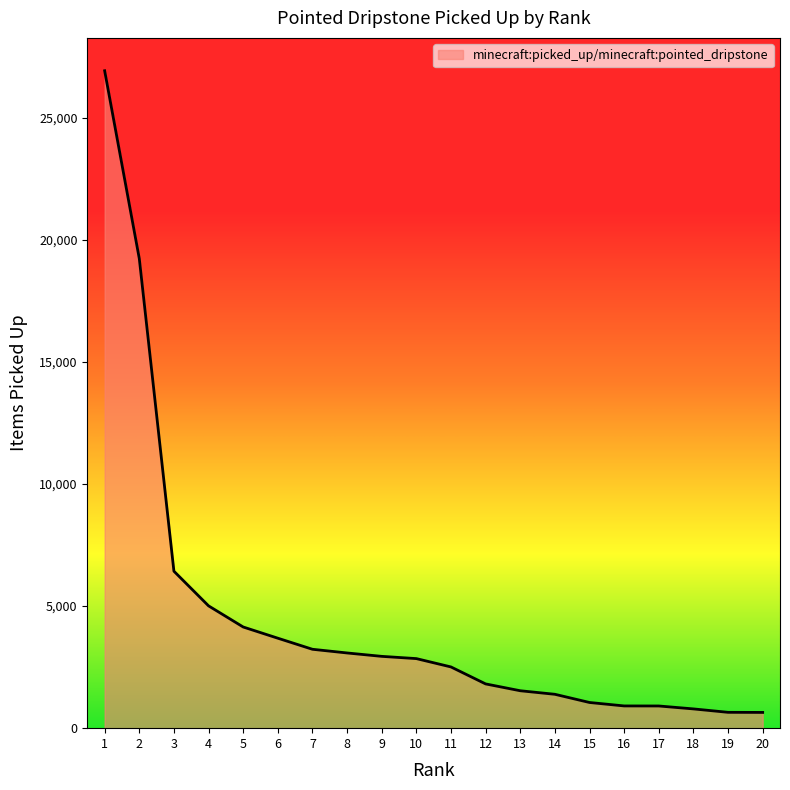

What is the smallest value displayed?

645